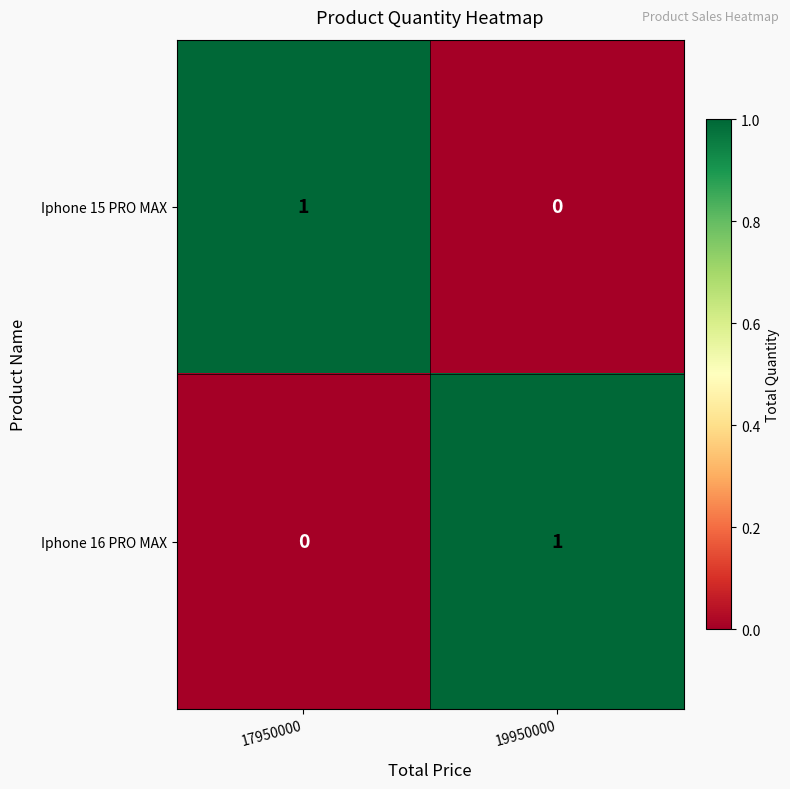

The value of Iphone 15 PRO MAX at 19950000 is 0. True or false?

True